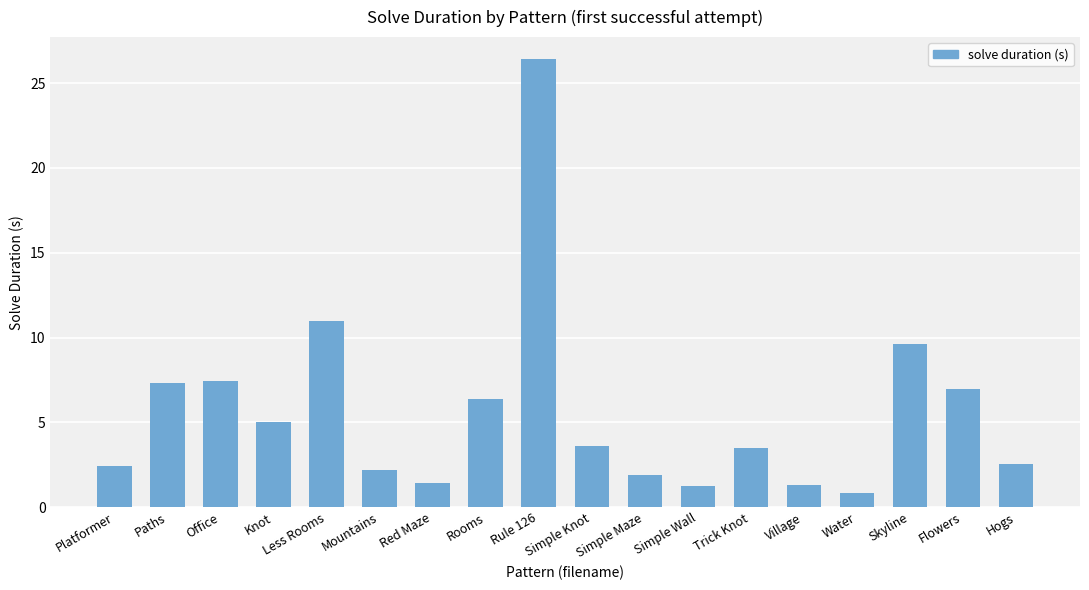

What is the ratio of the value at Mountains to the value at Village?

1.7